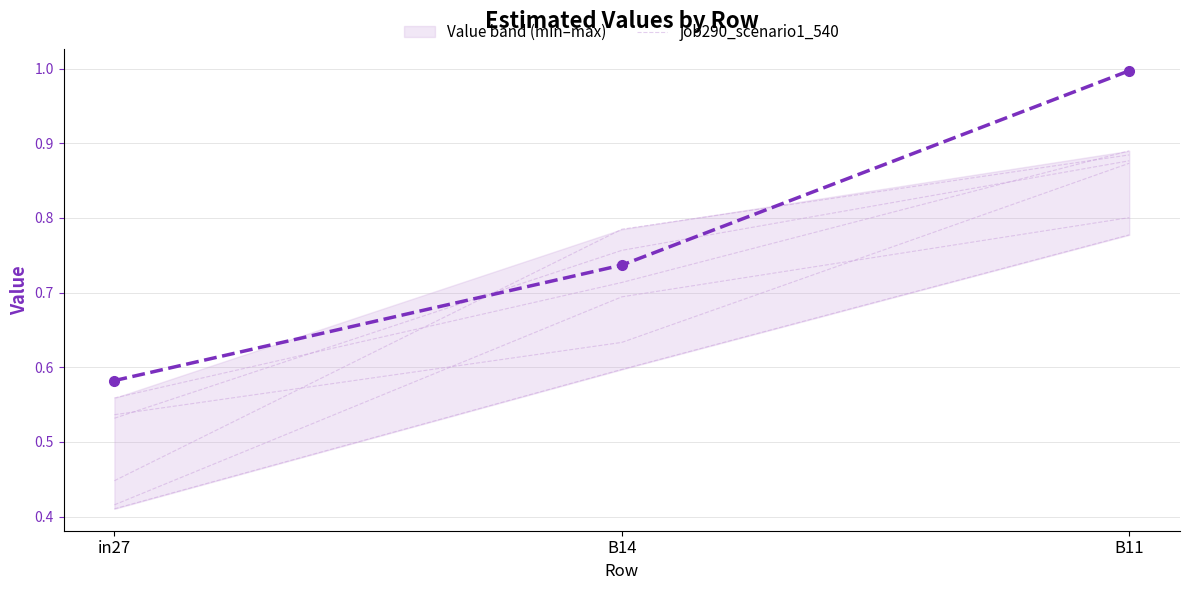

Is this an area chart (filled region under the line)?

No